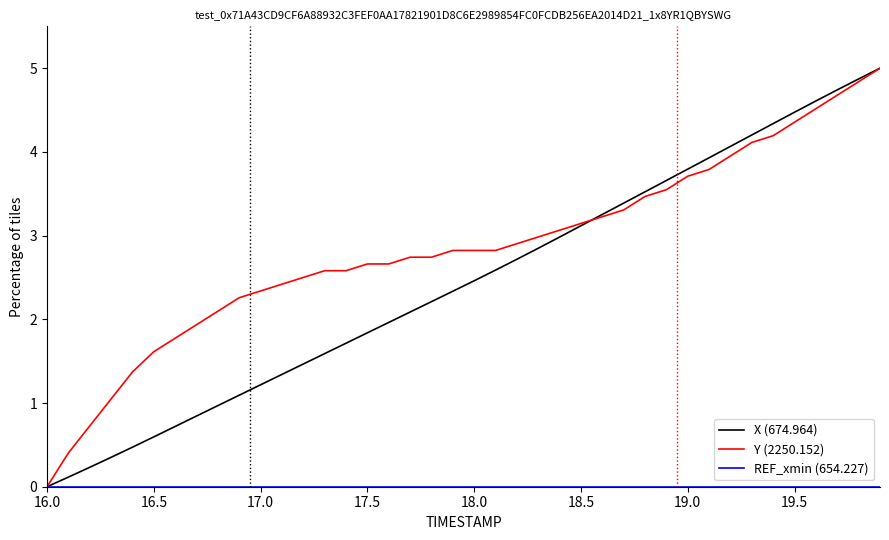

Is this an area chart (filled region under the line)?

No